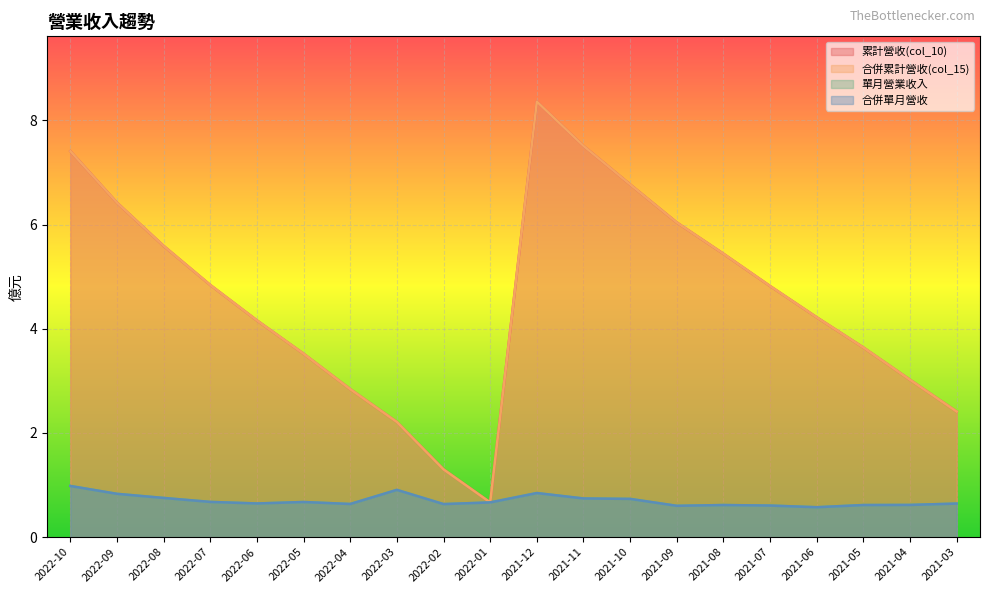

What is the label of the 1st point from the left?

2022-10